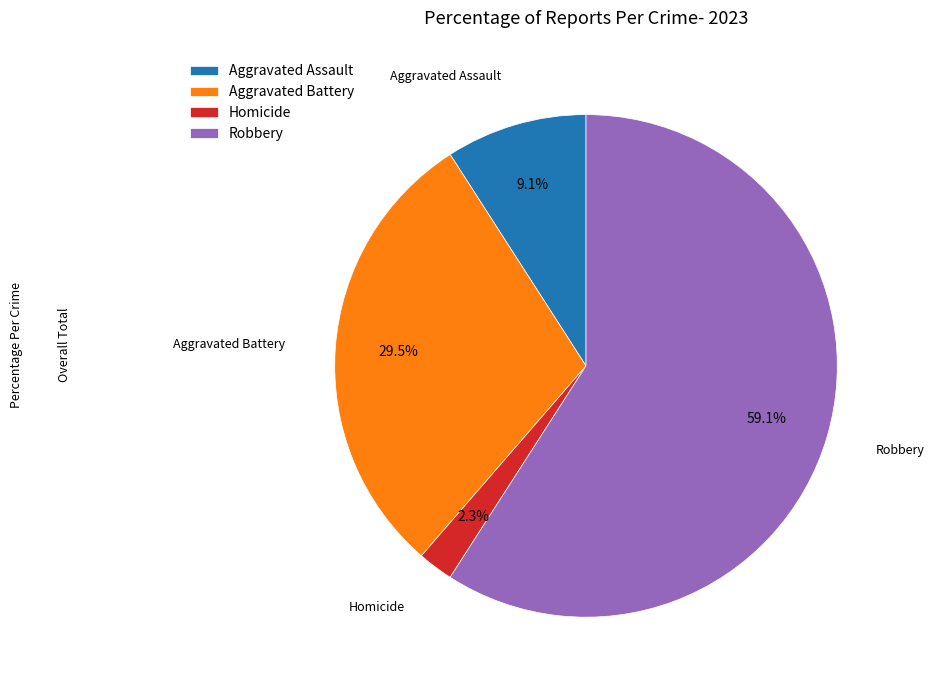

Which has a higher value, Homicide or Robbery?

Robbery